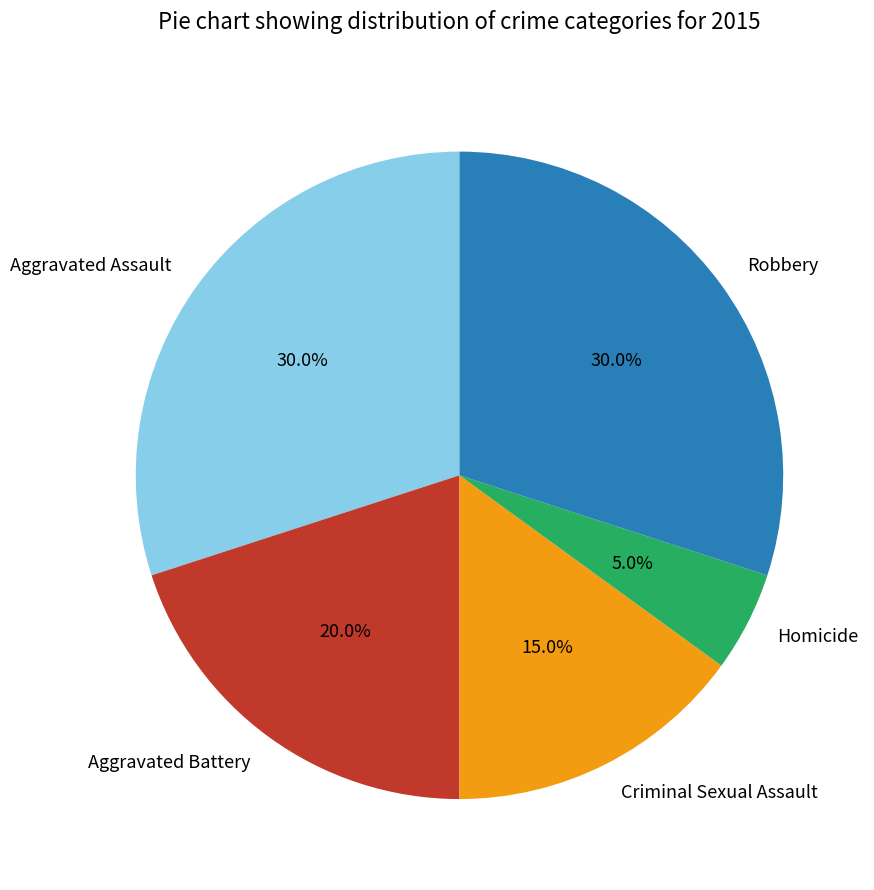

What is the ratio of the value at Criminal Sexual Assault to the value at Aggravated Battery?

0.8